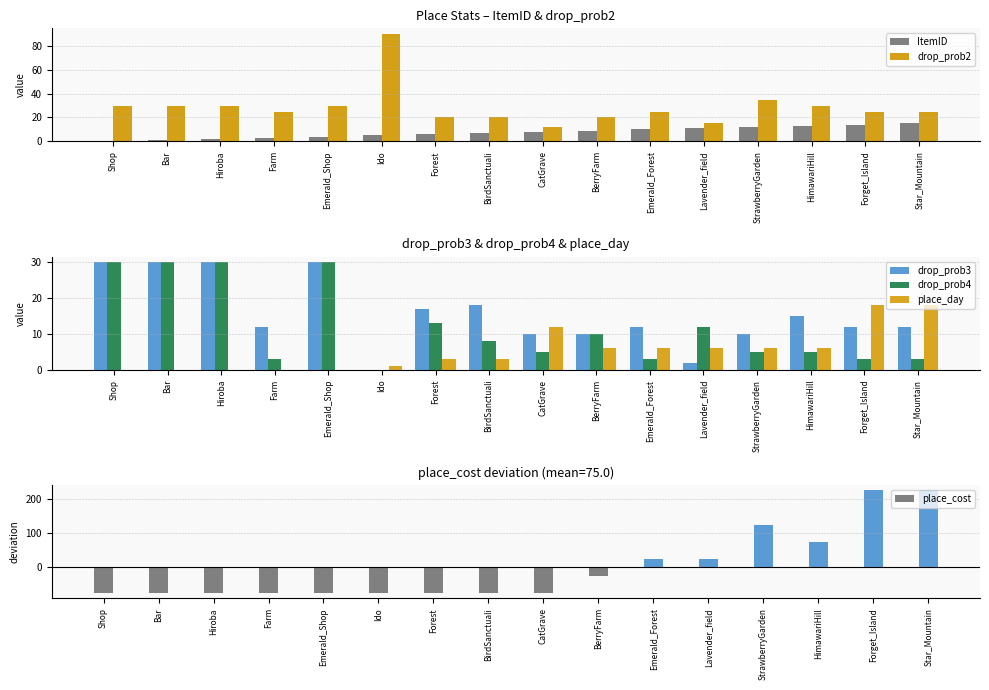

What is the average value of the place_day series?

5